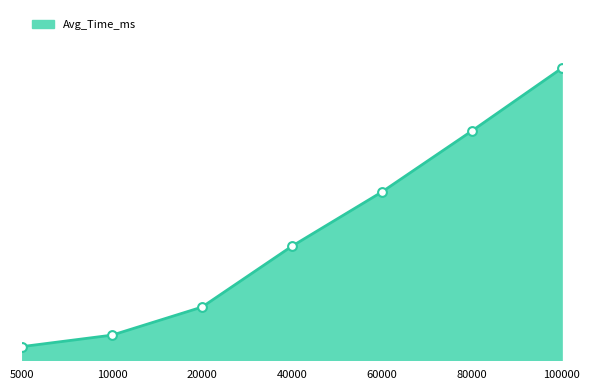

What is the change in value from 20000 to 40000?

+4.7